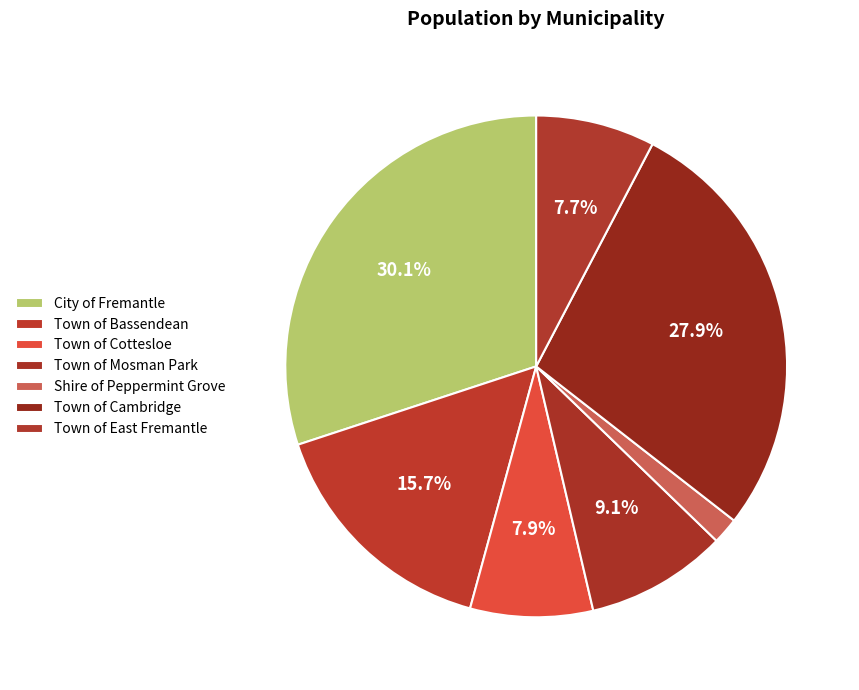

How many slices are in this pie chart?

7